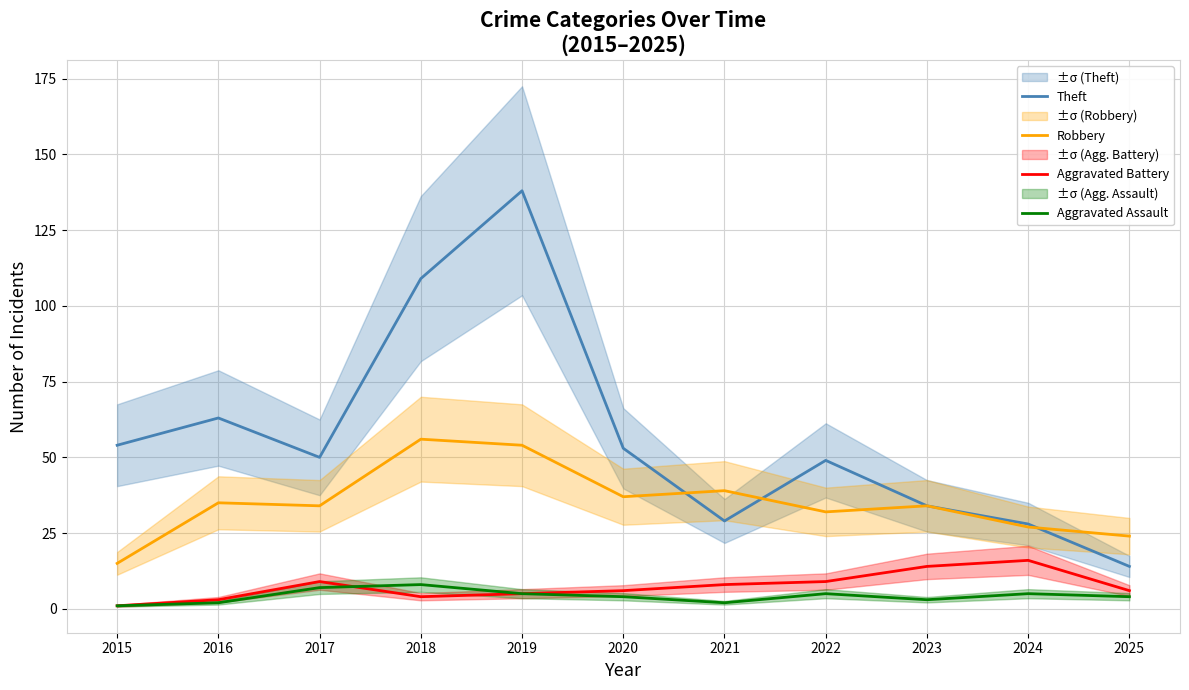

List the labels in order of Robbery value, largest first.

2018, 2019, 2021, 2020, 2016, 2017, 2023, 2022, 2024, 2025, 2015